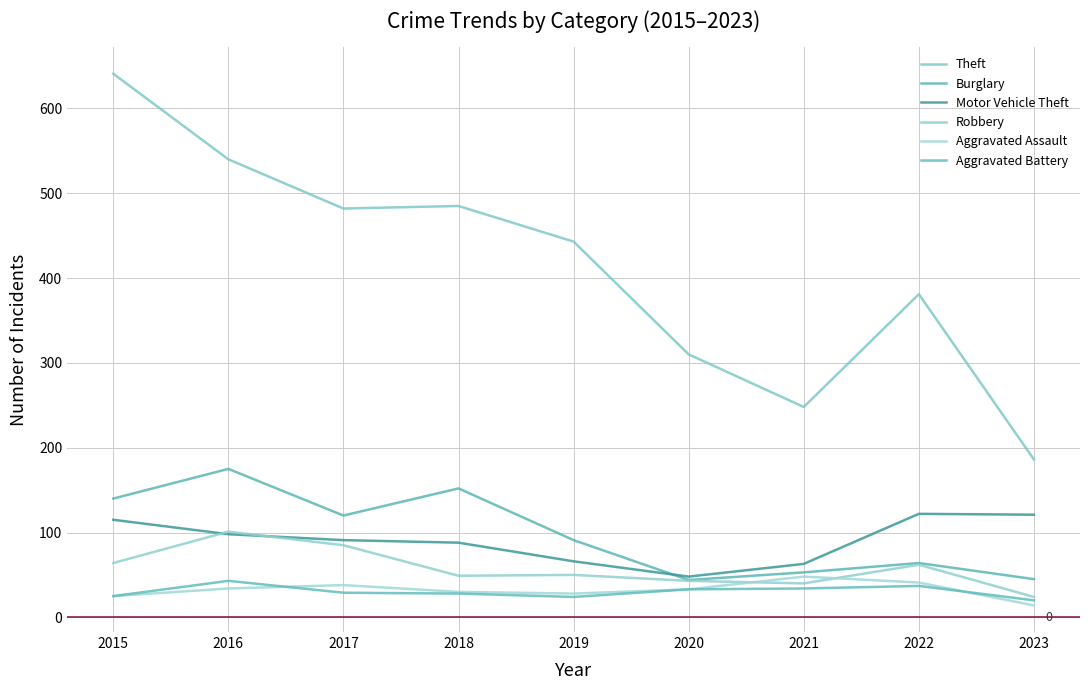

Which category has the lowest value in the Theft series?

2023